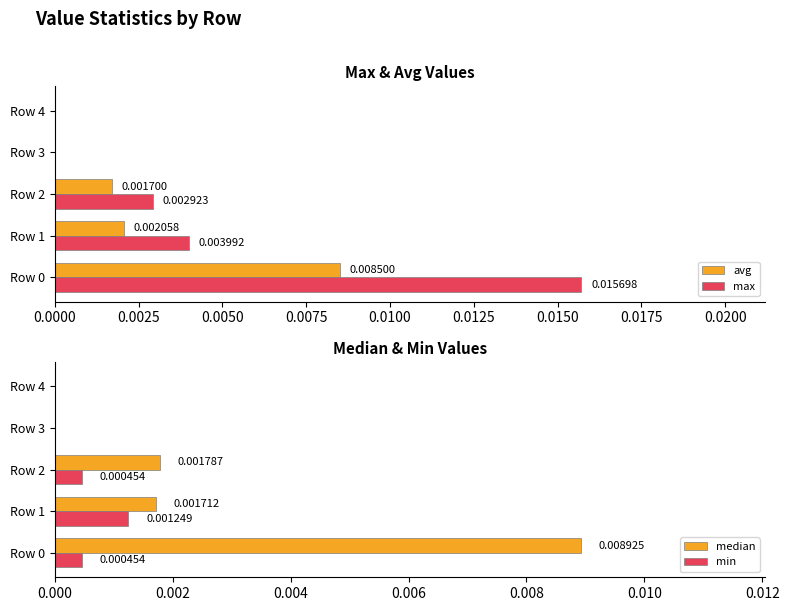

What are all the series names shown in the legend?

avg, max, median, min